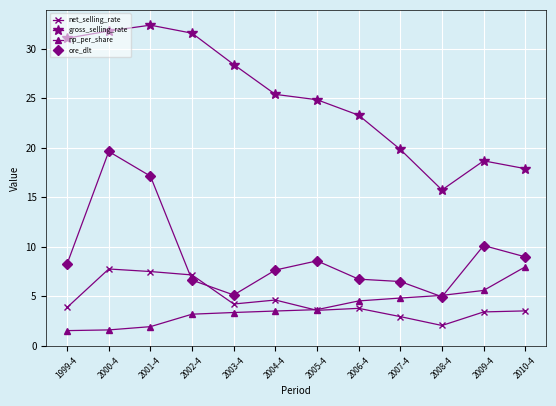

What is the difference between the highest and lowest values at 2006-4?

19.5